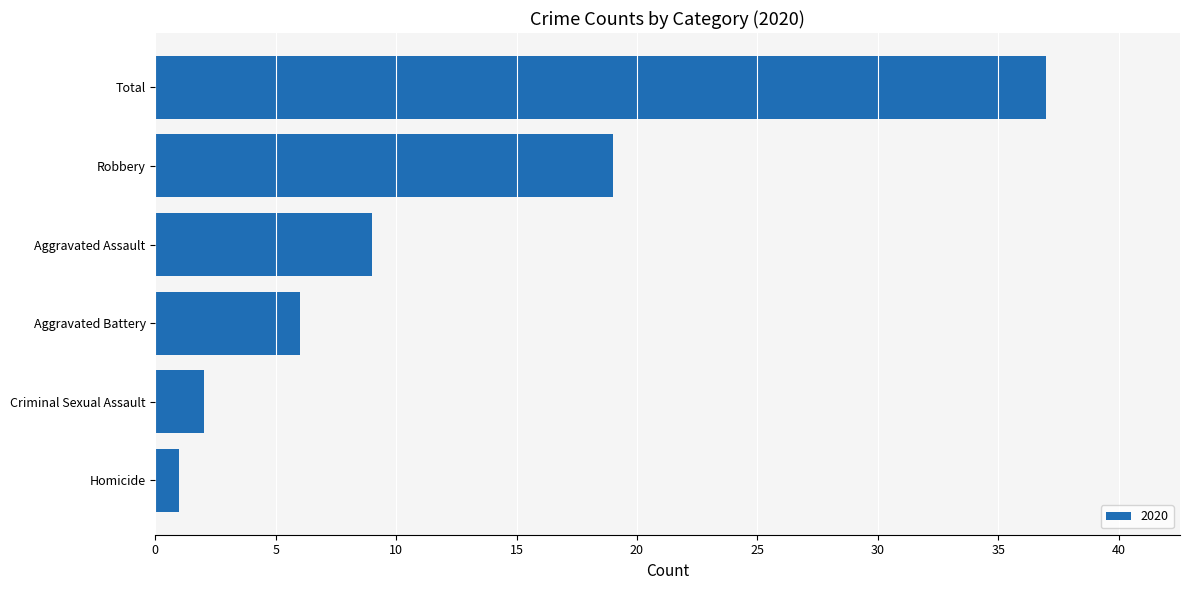

Read the value at Aggravated Assault.

9